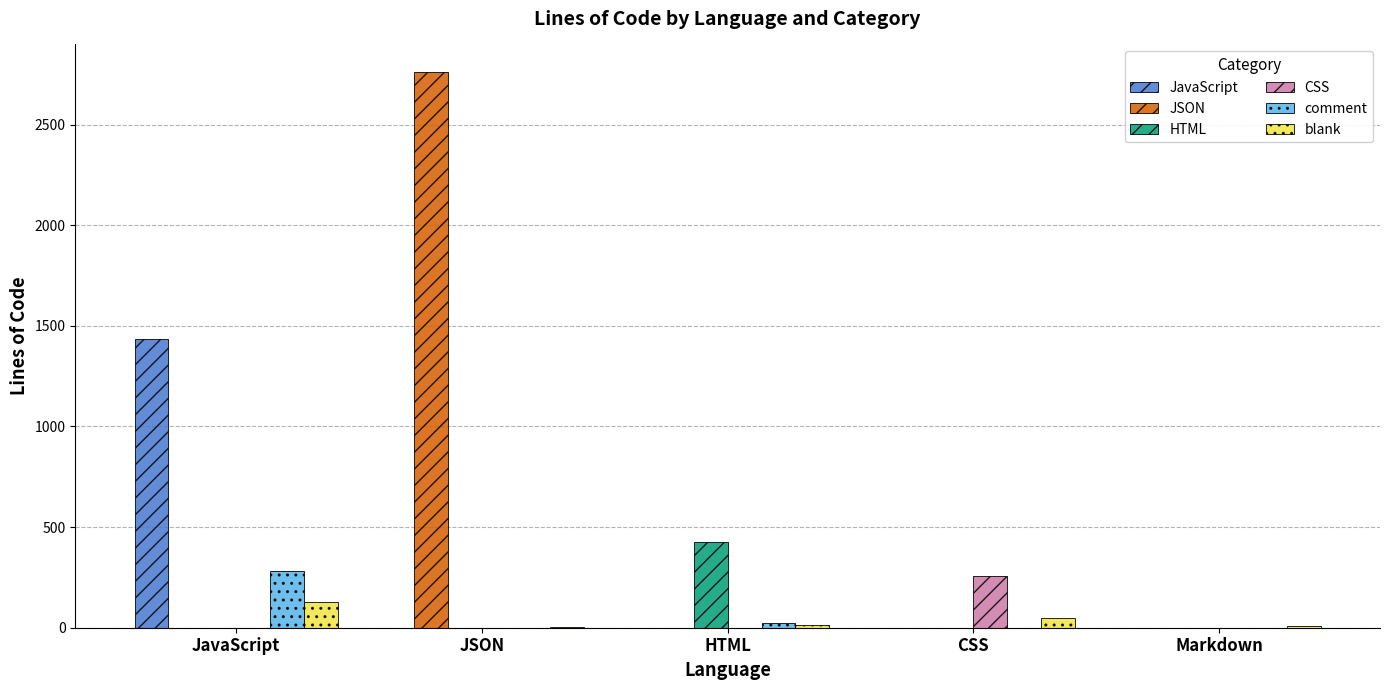

At which category is the sum across all series the highest?

JSON